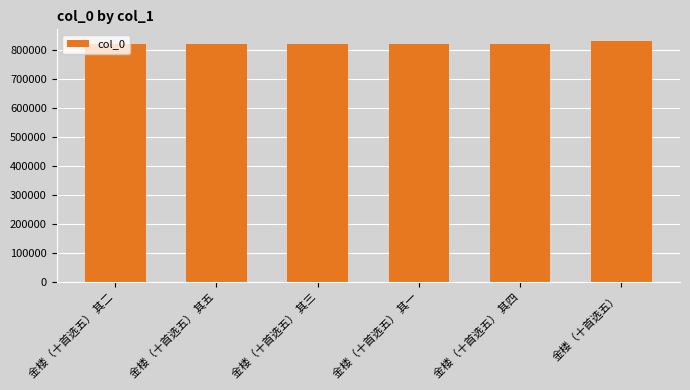

Is it true that the value at 金楼（十首选五） 其二 is 819269?

True